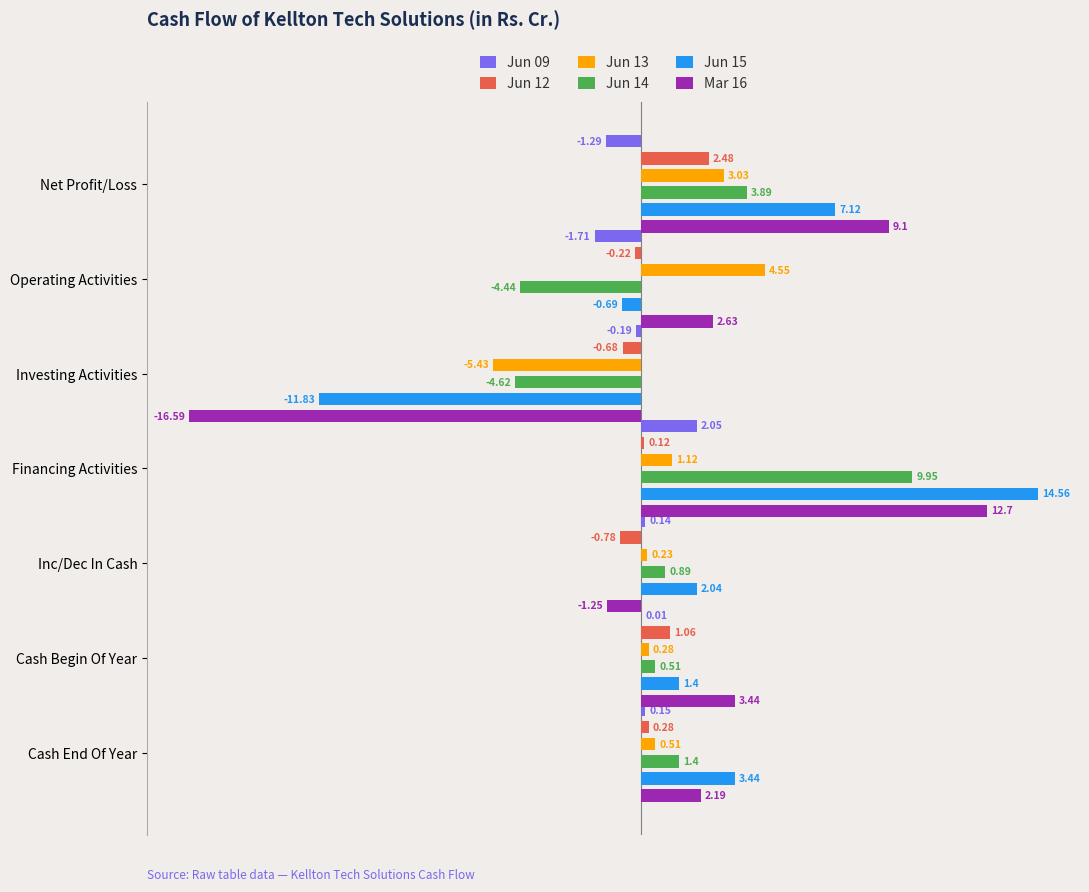

How many distinct data groups are displayed?

6